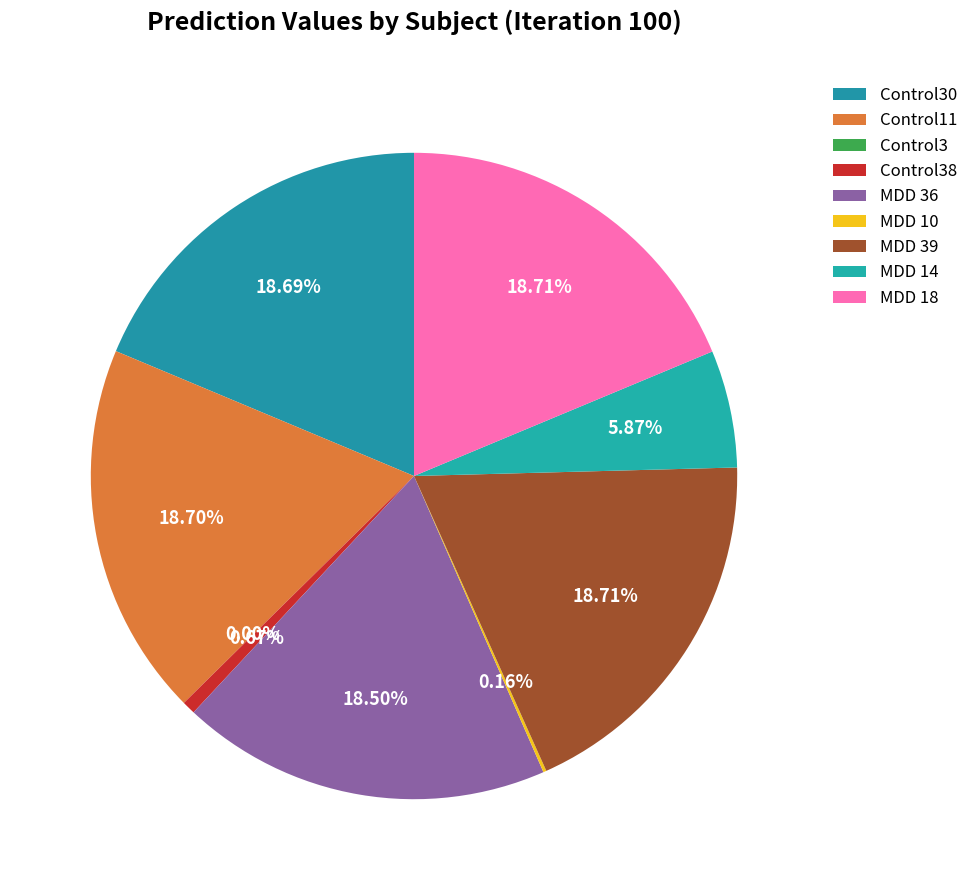

True or false: Control38 accounts for 11% of the total.

False